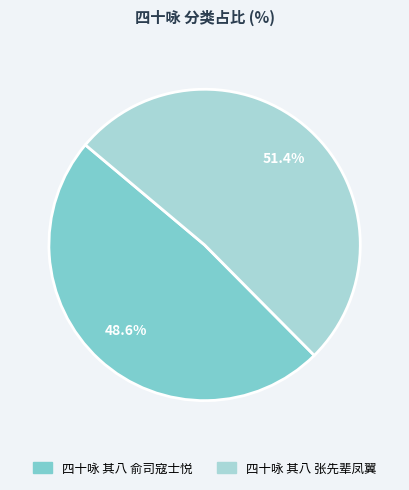

Approximately how many times larger is the value at 四十咏 其八 俞司寇士悦 compared to 四十咏 其八 张先辈凤翼?

0.9